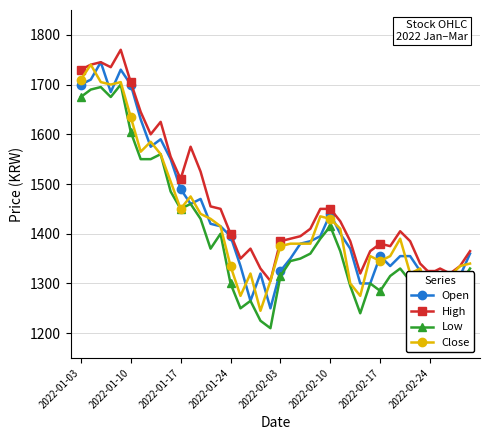

Which series has the largest total across all categories?

High